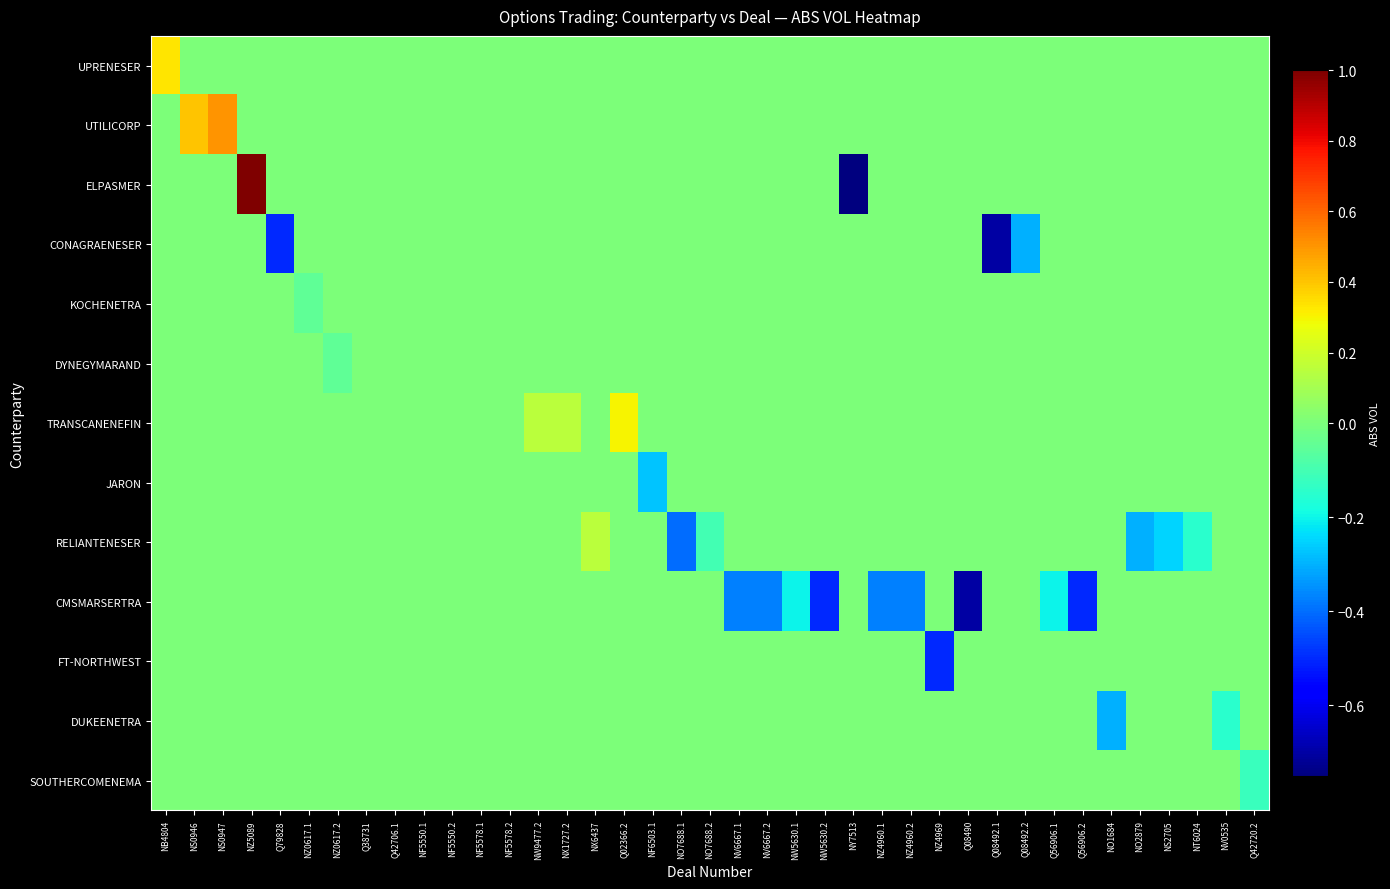

List the series in order of their peak value, lowest first.

CONAGRAENESER, KOCHENETRA, DYNEGYMARAND, JARON, CMSMARSERTRA, FT-NORTHWEST, DUKEENETRA, SOUTHERCOMENEMA, RELIANTENESER, TRANSCANENEFIN, UPRENESER, UTILICORP, ELPASMER